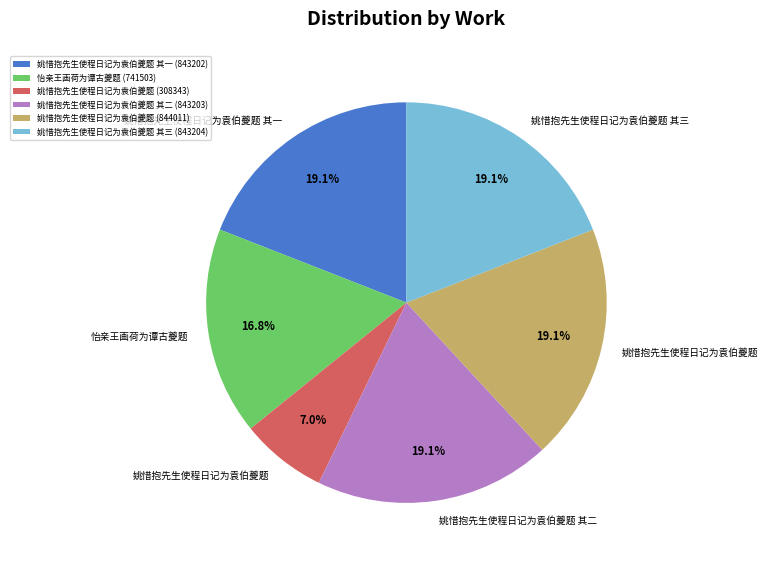

Is the sum of 怡亲王画荷为谭古夔题 (741503) and 姚惜抱先生使程日记为袁伯夔题 其二 (843203) greater than half?

No